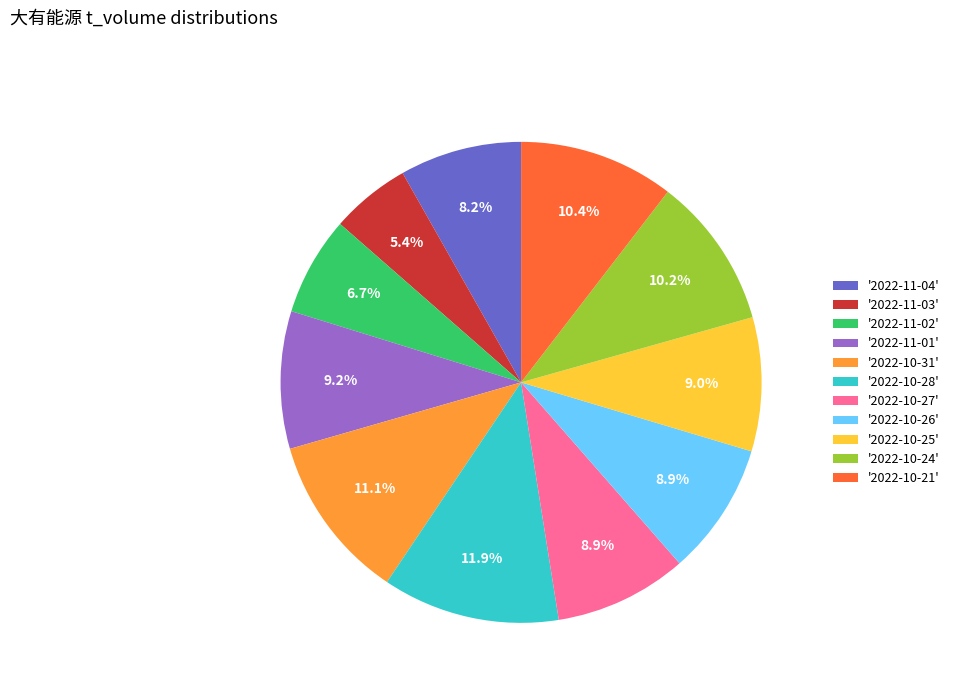

Which category has the smallest portion of the pie?

'2022-11-03'